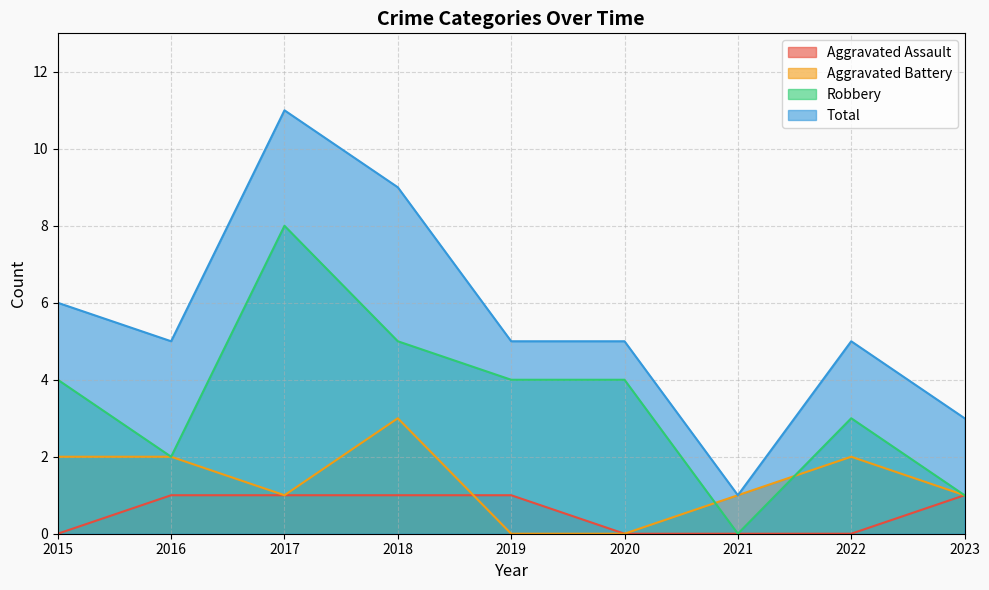

How many values in the Aggravated Assault series are below 1?

4